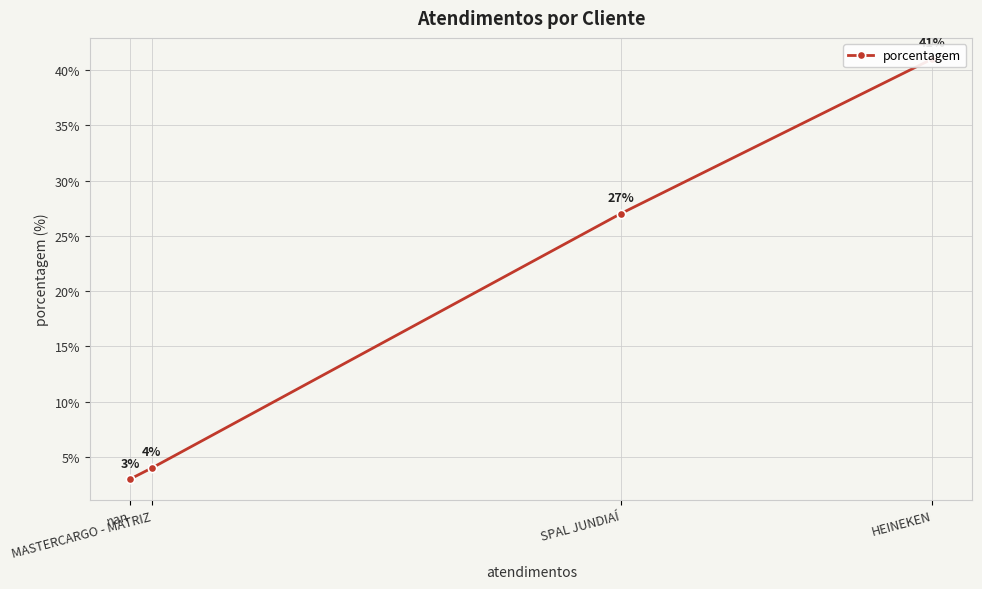

At which category does the chart reach its peak across all series?

HEINEKEN